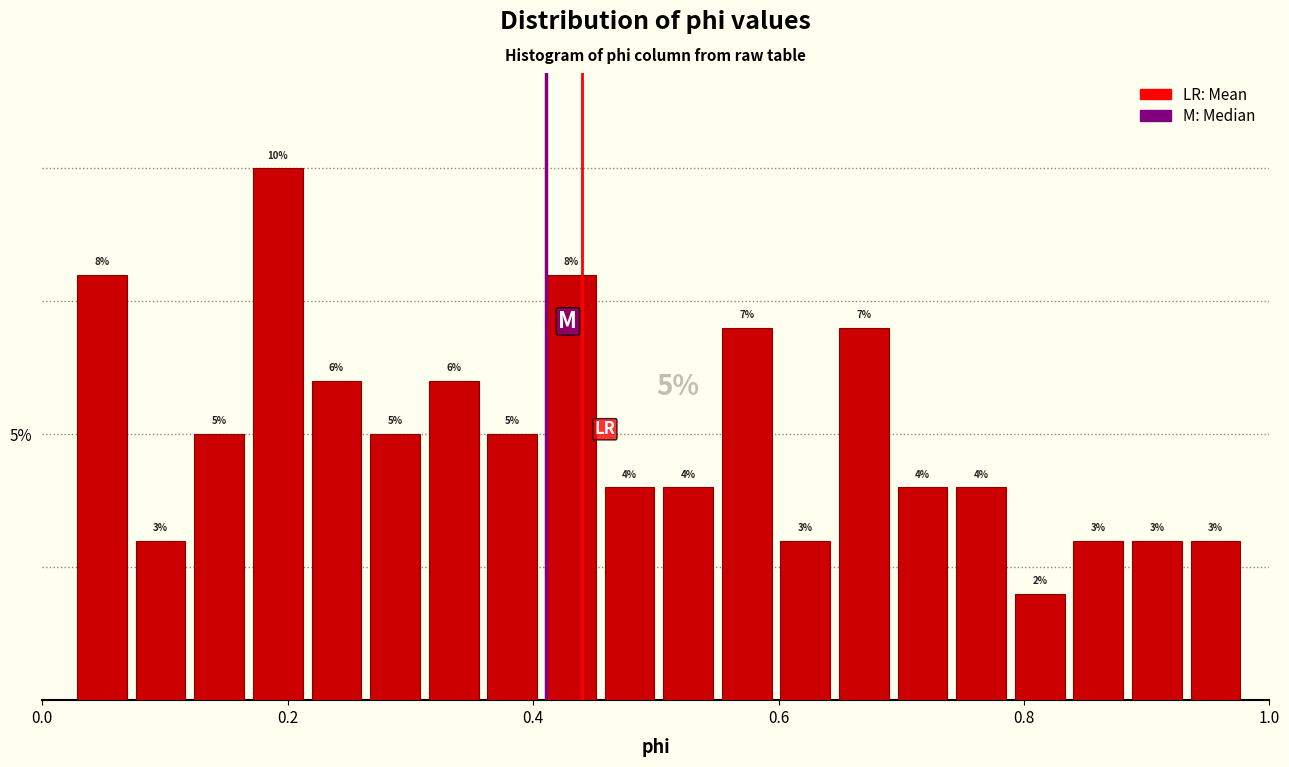

Around what value on the x-axis is the tallest bar? Give the approximate position of its centre, as read against the axis.

0.20